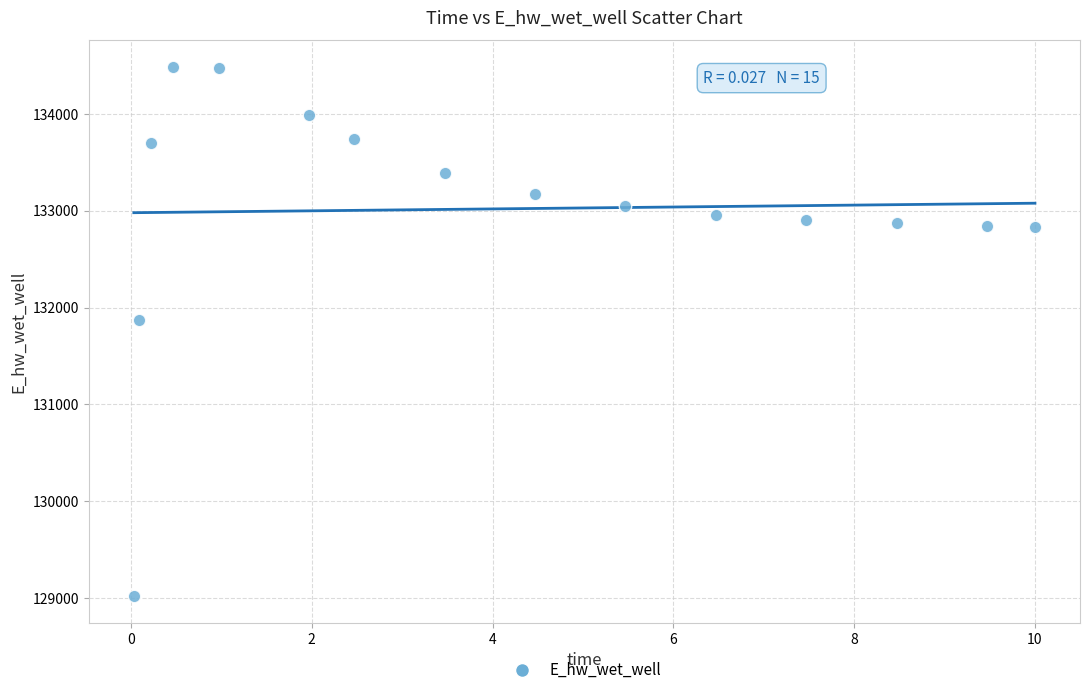

What is the range of X values (max minus min)?

10.0